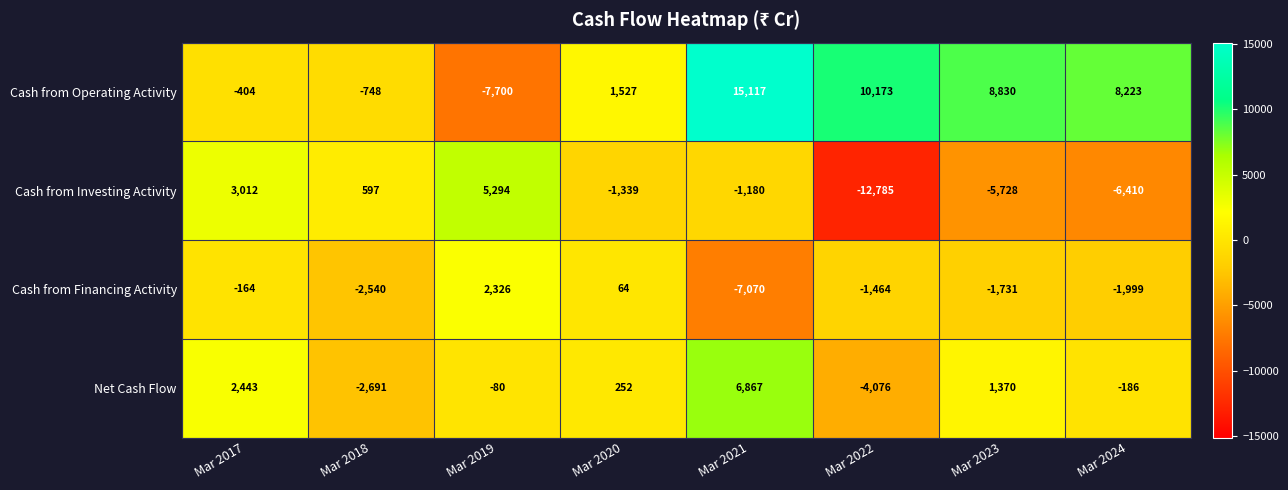

At Mar 2023, list the series in order from largest to smallest.

Cash from Operating Activity, Net Cash Flow, Cash from Financing Activity, Cash from Investing Activity